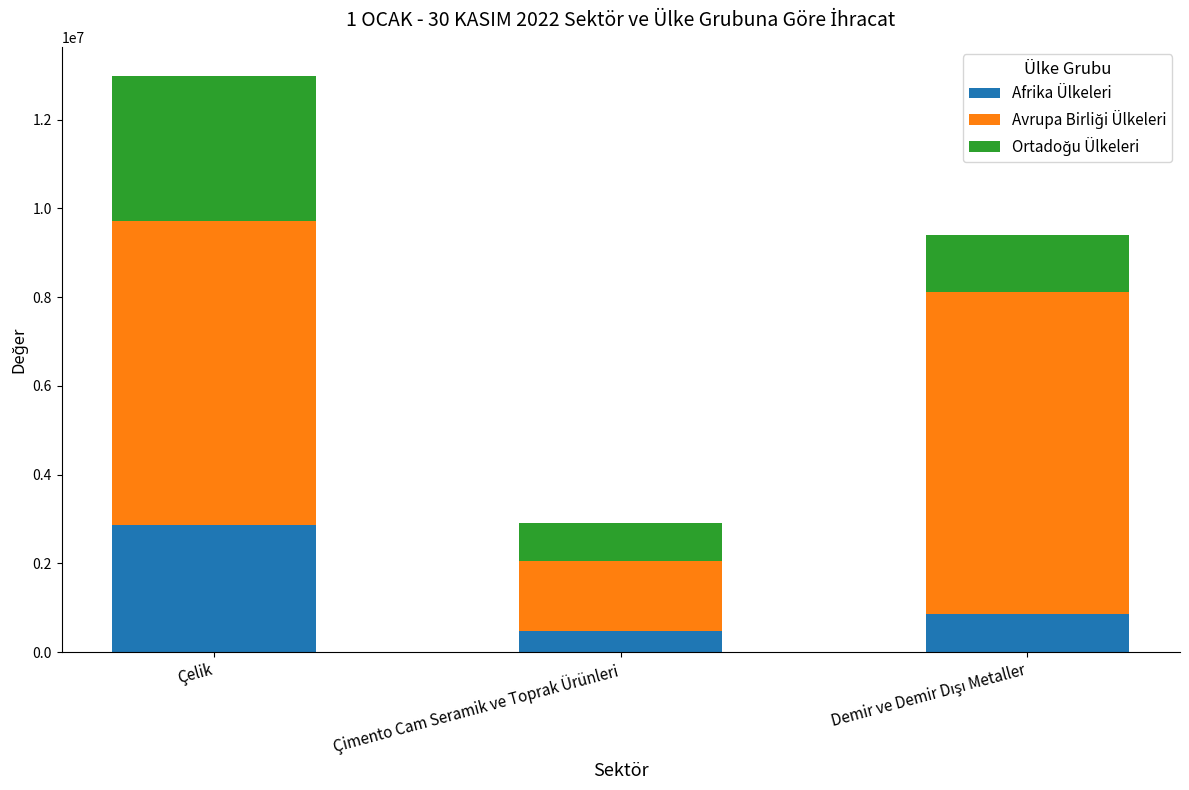

How many data points does each series have?

3